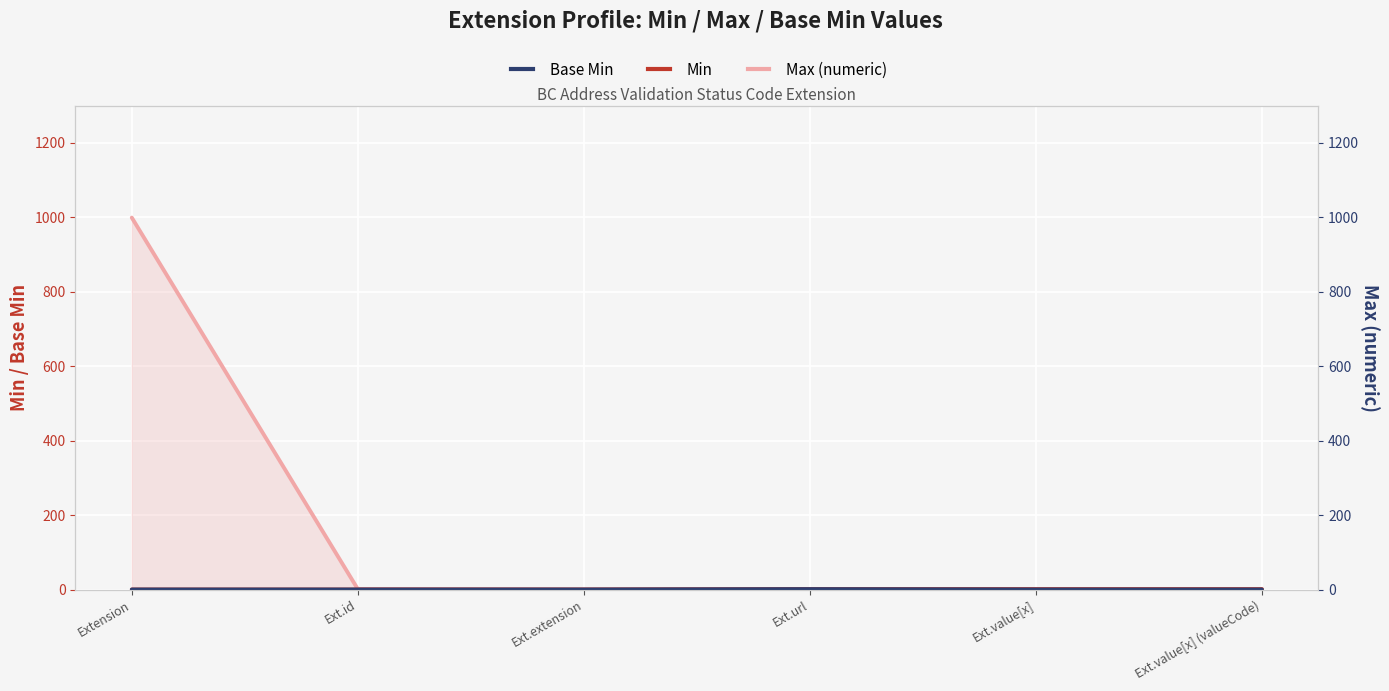

How many distinct data groups are displayed?

3